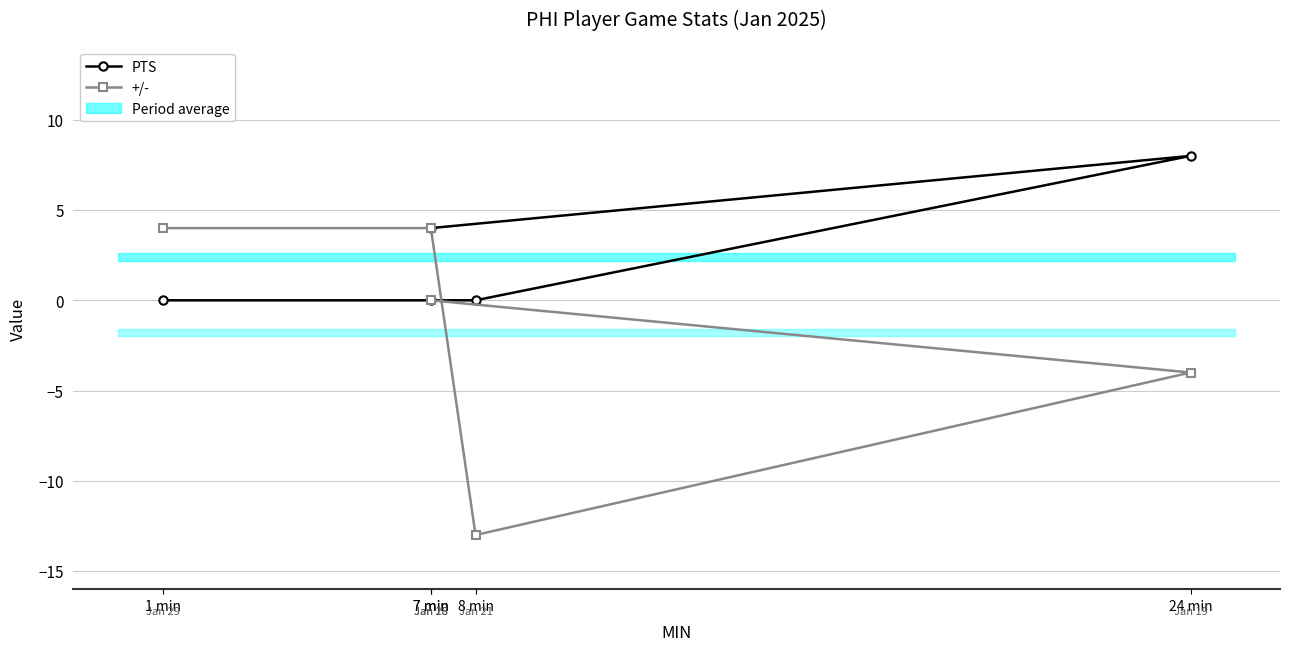

What is the sum of the +/- values at 7 min and 8 min?

-9